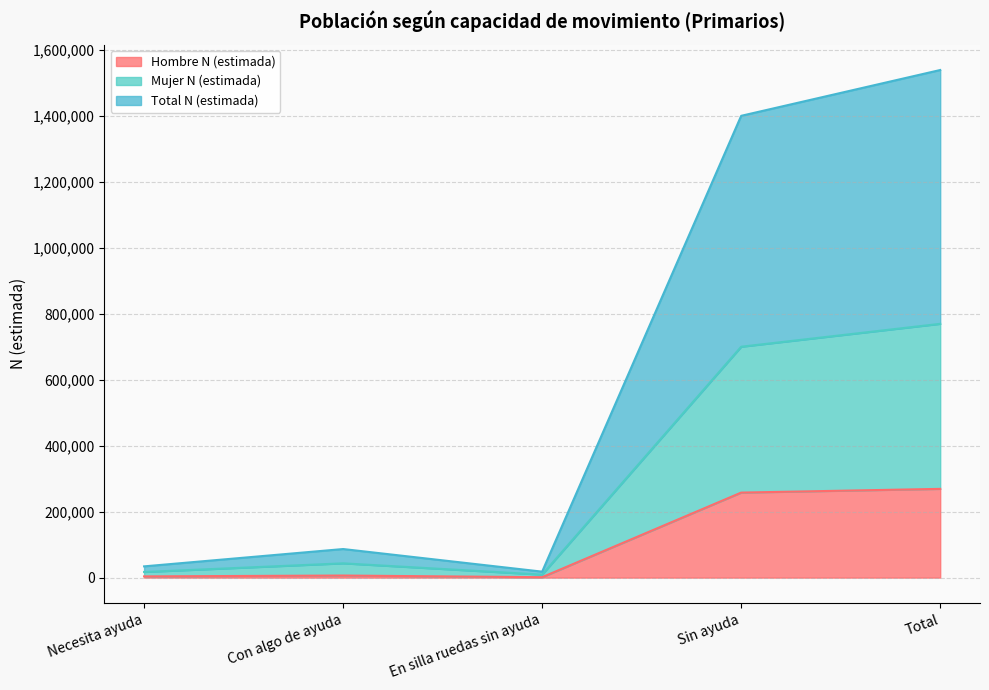

Rank the categories by Total N (estimada) value from lowest to highest.

En silla ruedas sin ayuda, Necesita ayuda, Con algo de ayuda, Sin ayuda, Total